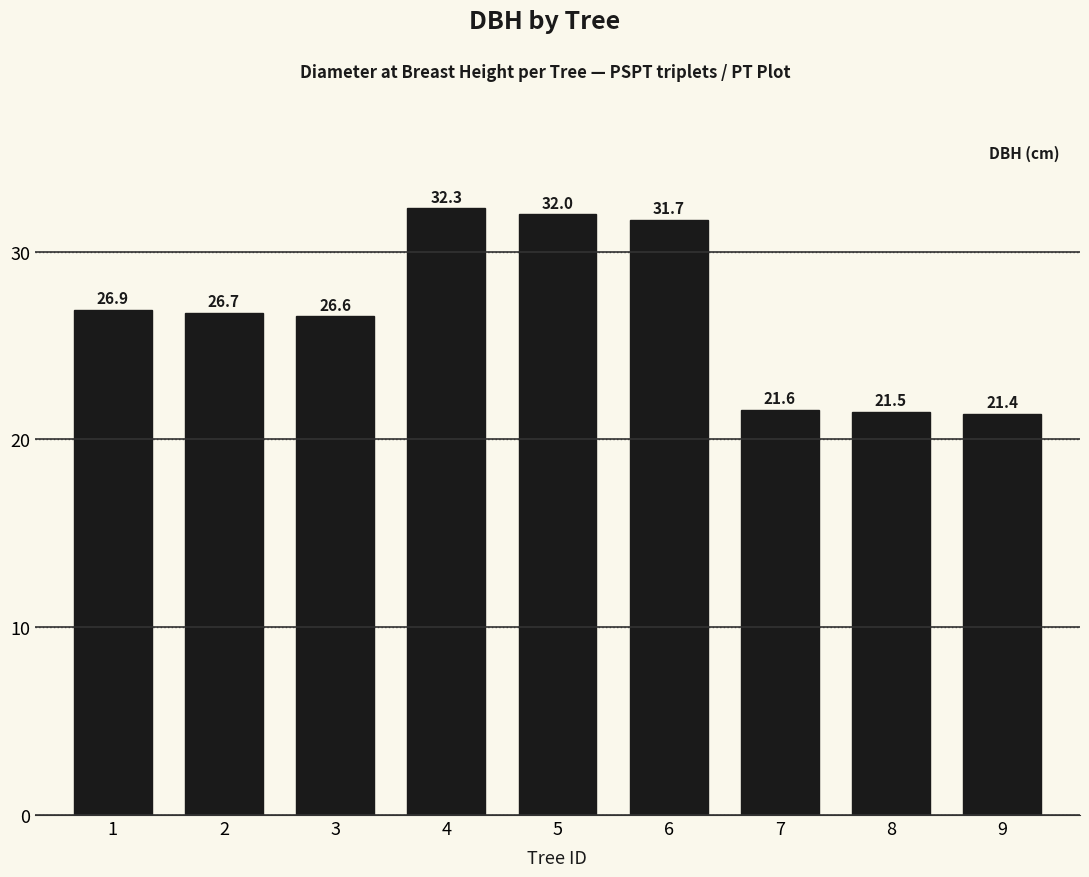

Count the number of categories in the chart.

9